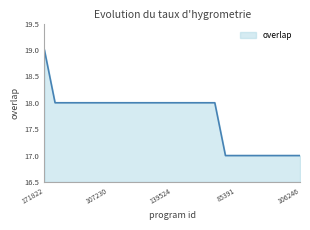

What is the smallest value displayed?

17